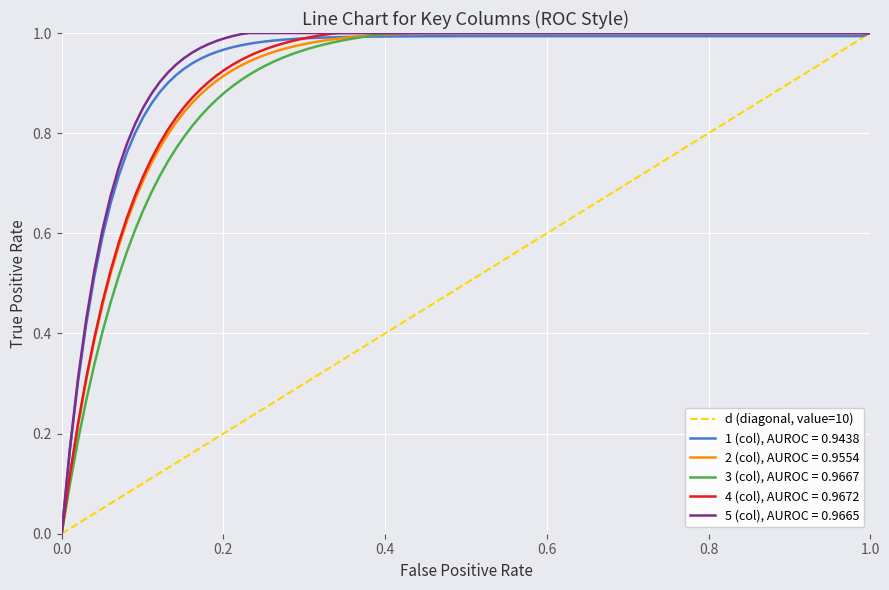

The chart shows a value of 0 at 1.0. True or false?

False